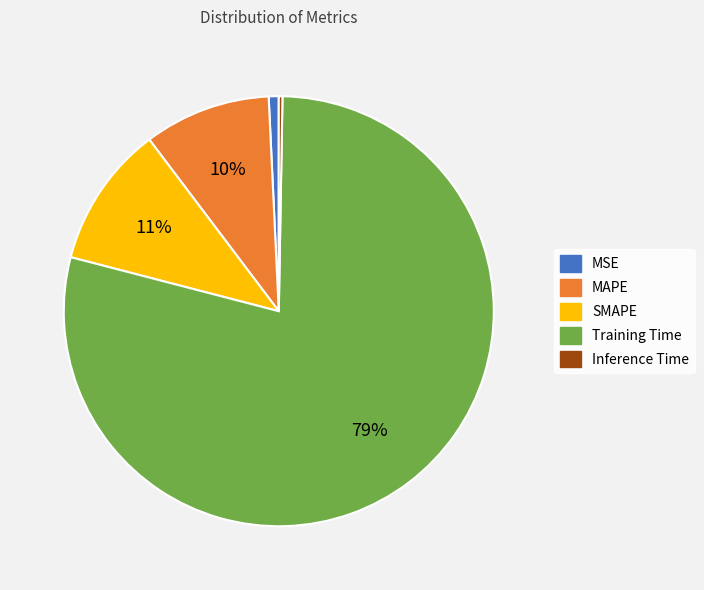

The SMAPE slice represents 11% of the pie. True or false?

True